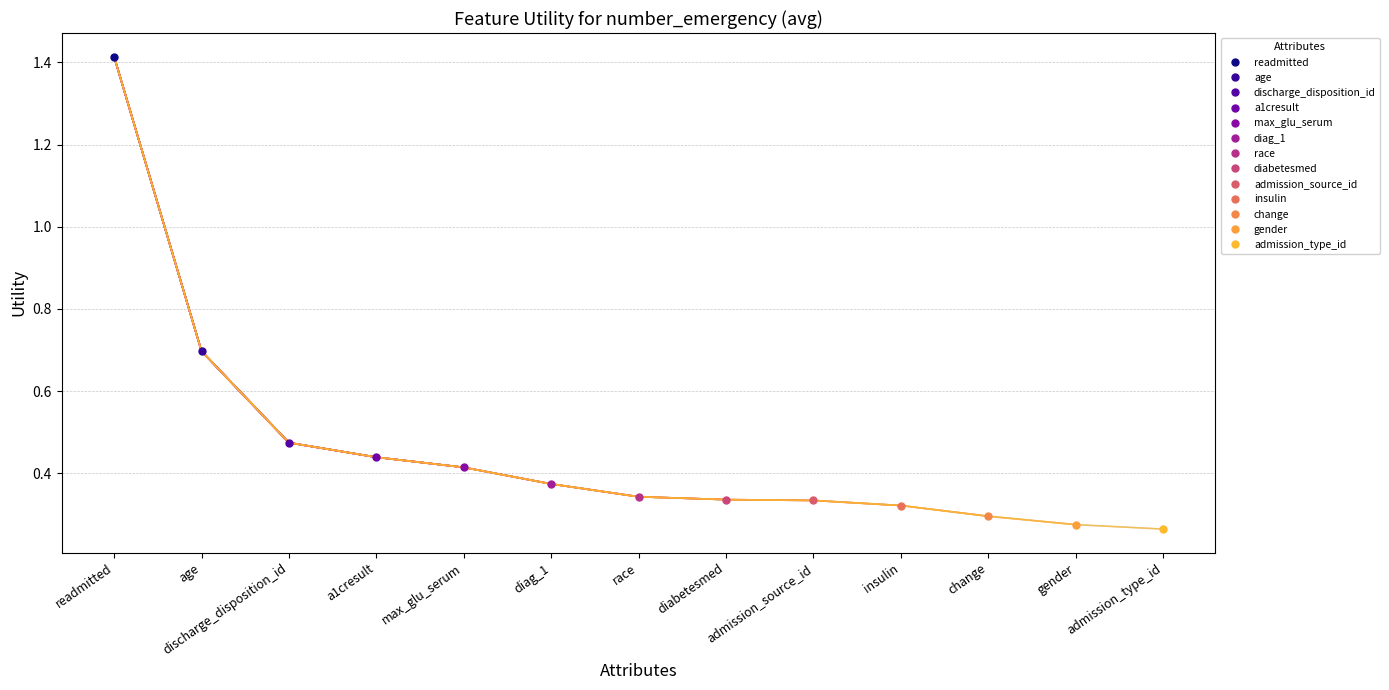

Between readmitted and insulin, which is larger?

readmitted